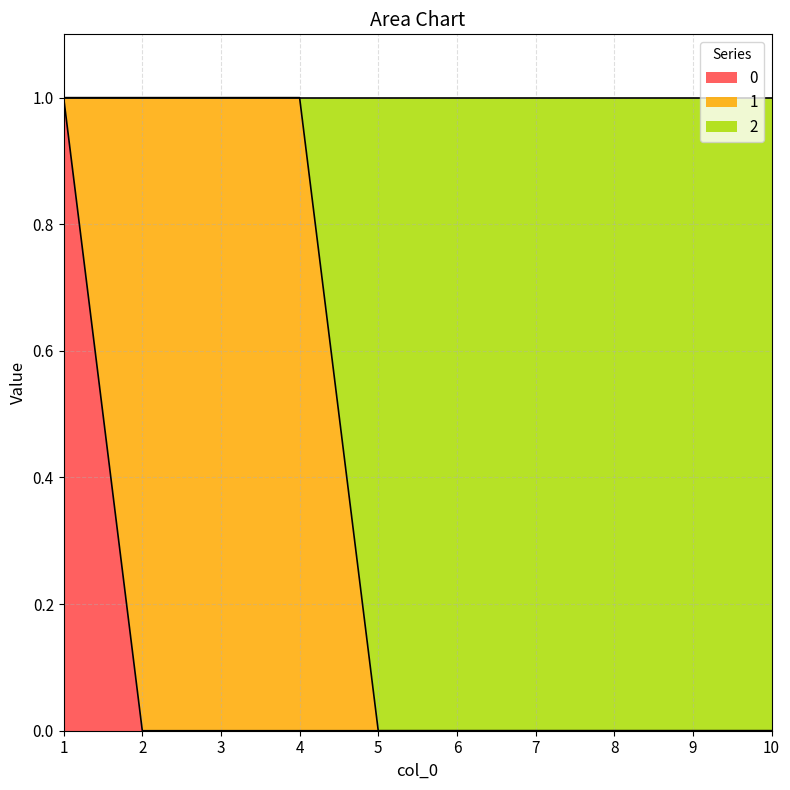

True or false: 2 has more than 2 interior local peaks.

False